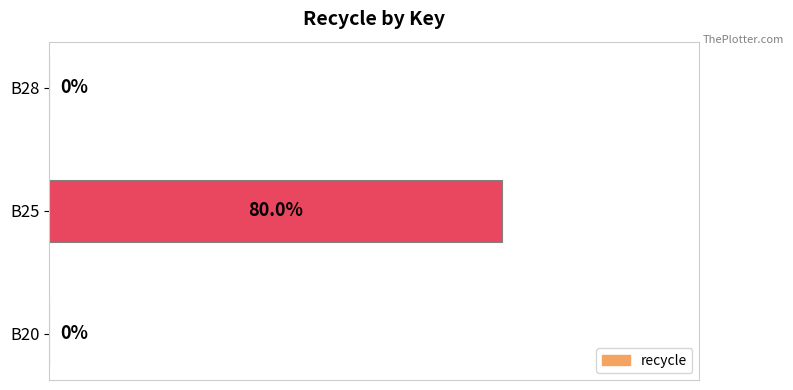

Which has a higher value, B28 or B25?

B25